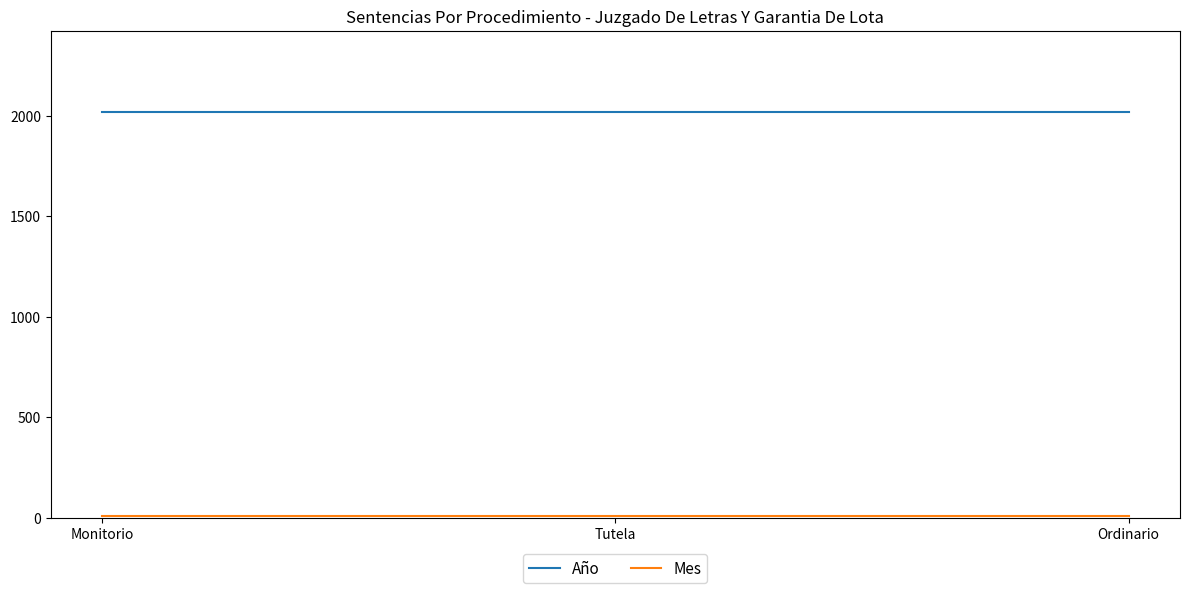

Does the chart have visible grid lines?

No